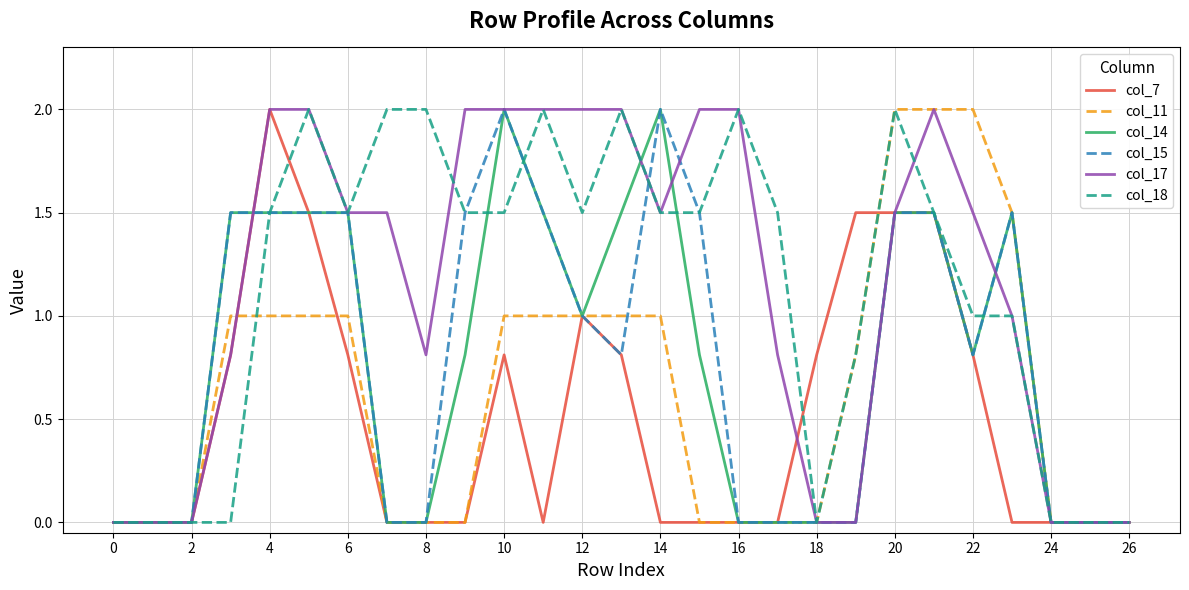

What is the maximum value for col_11?

2.0